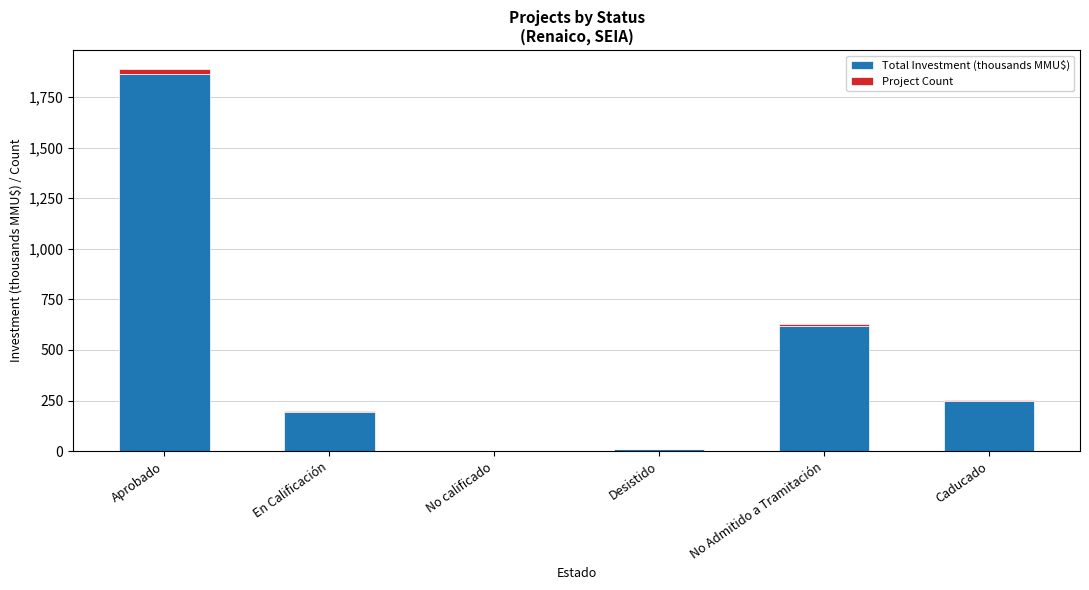

At which label does Total Investment (thousands MMU$) reach its peak?

Aprobado